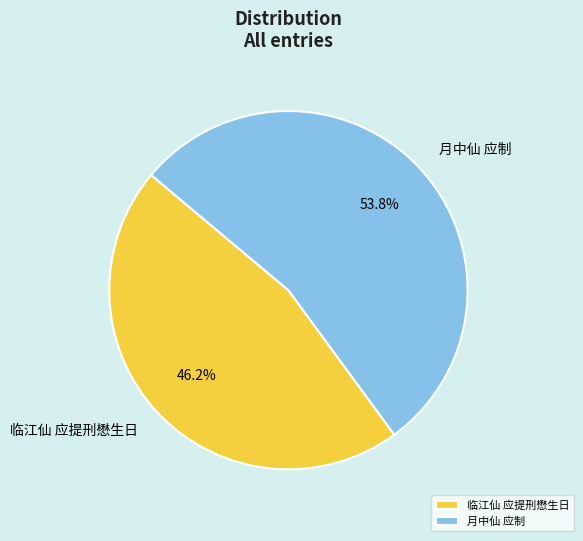

What is the largest slice in the pie chart?

月中仙 应制